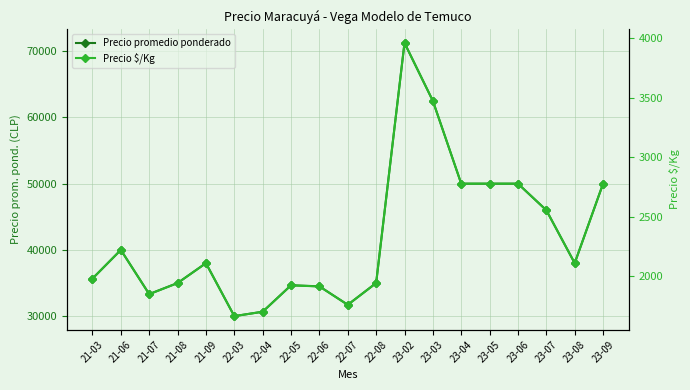

True or false: Precio promedio ponderado and Precio $/Kg intersect in this chart.

False